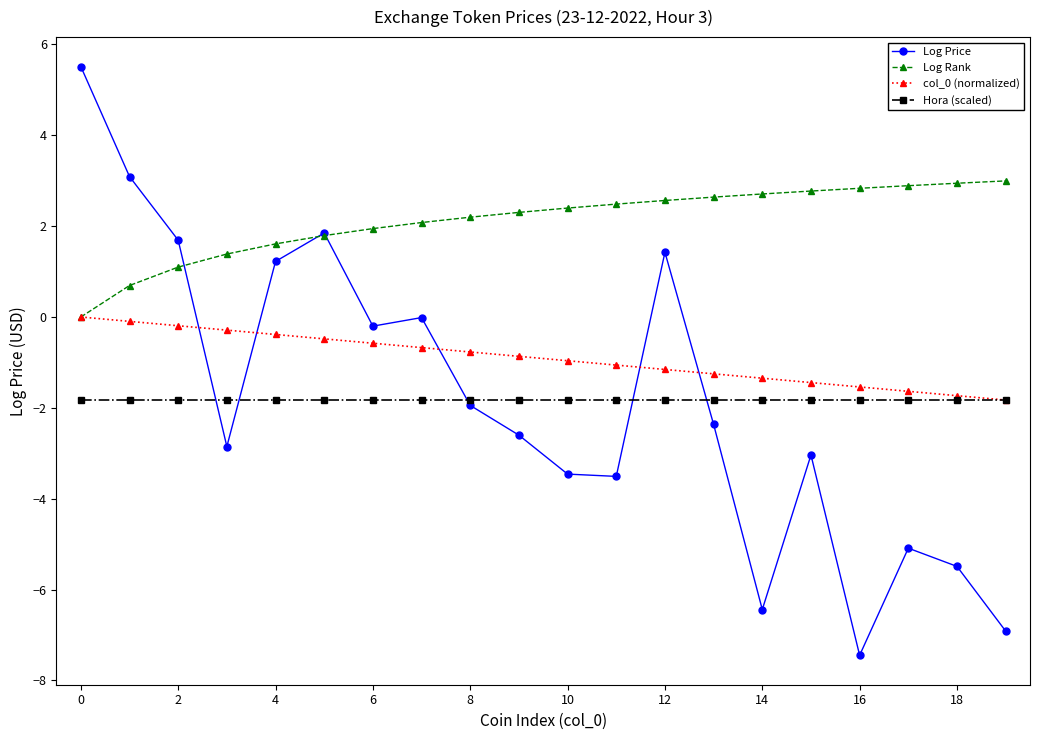

Which series has the widest spread of values?

Log Price